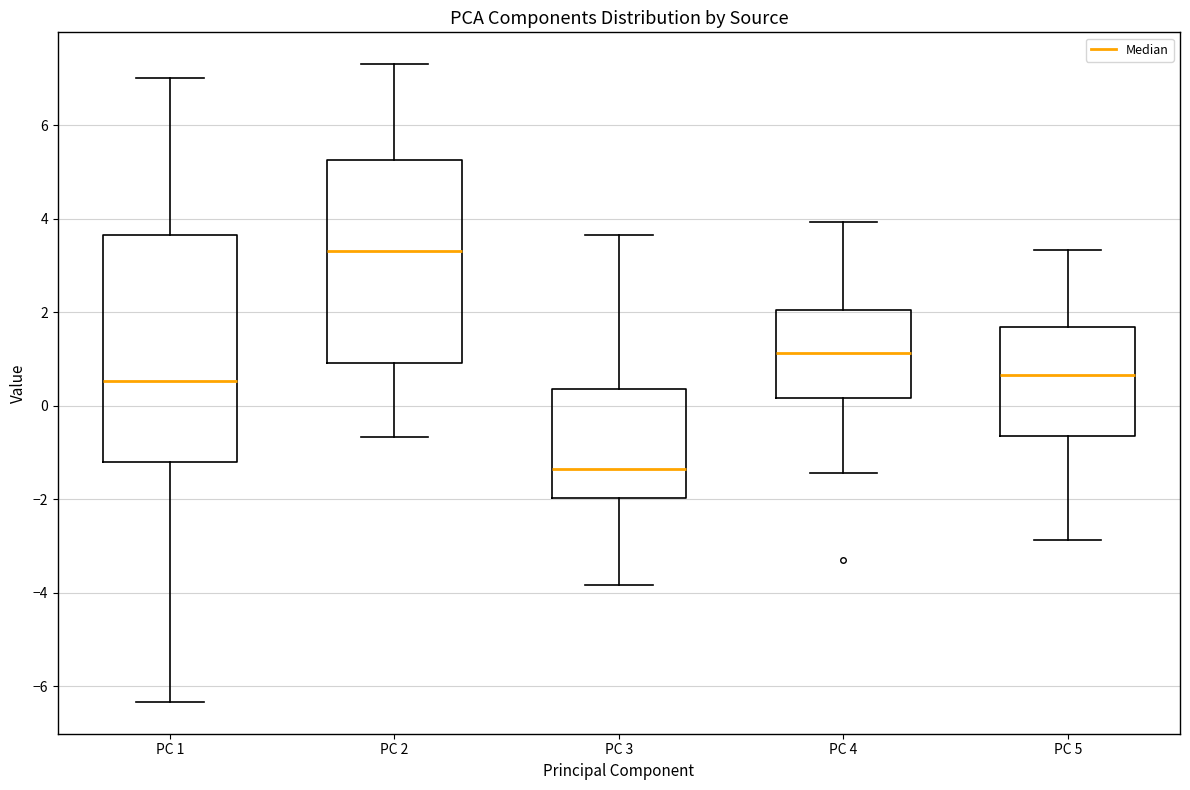

Where is the lower edge of the box for PC 3 on the y-axis? The values are not printed on the chart, so give them approximately, as read against the axis.

-2.0